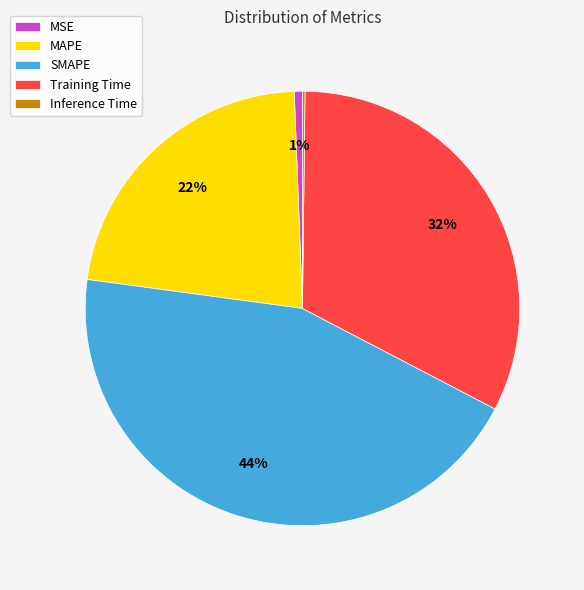

Between Training Time and MAPE, which is larger?

Training Time